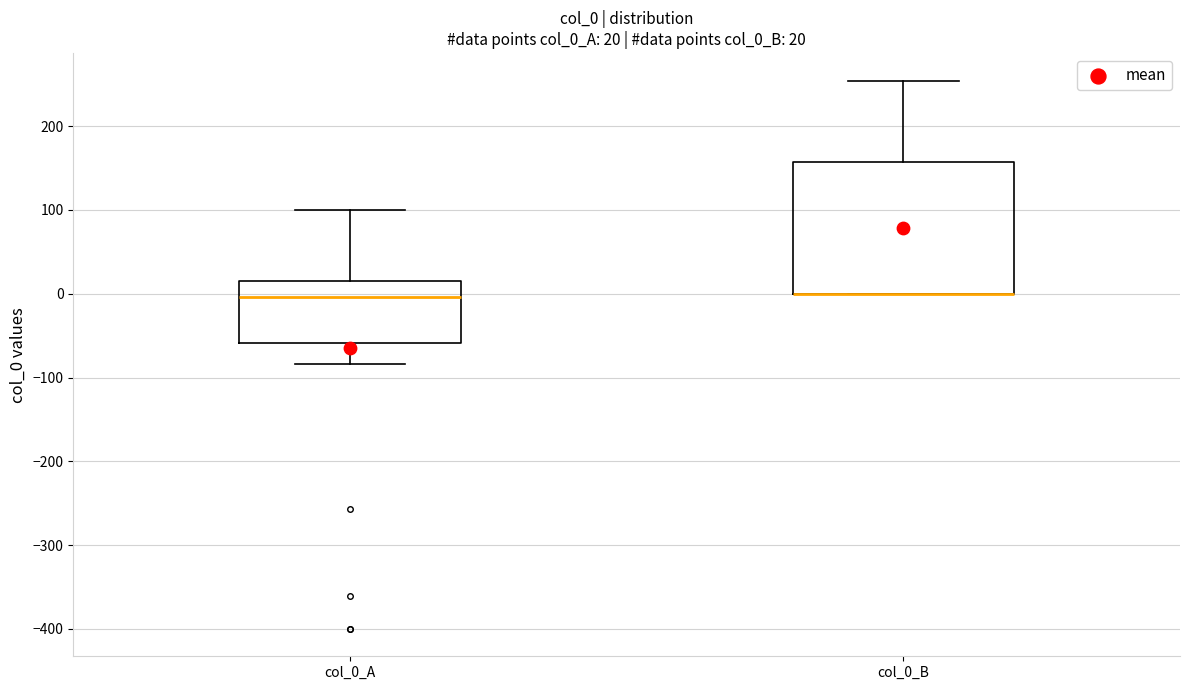

Comparing the boxes themselves (not the whiskers), which one is the tallest?

col_0_B